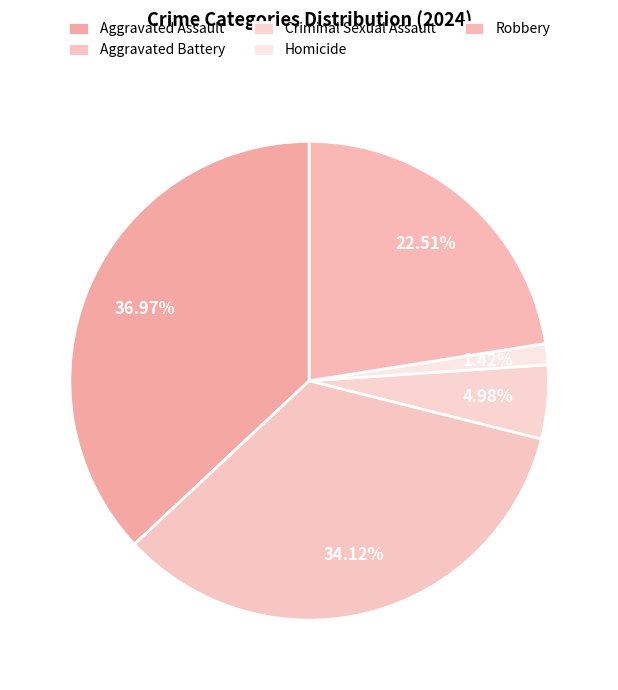

Which category has the biggest portion of the pie?

Aggravated Assault